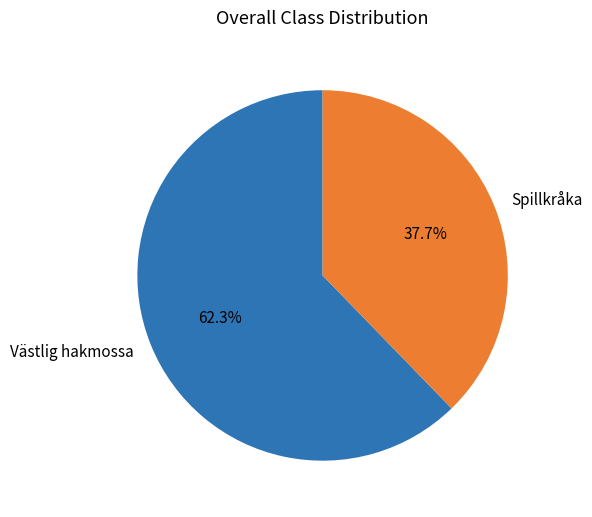

To the nearest percent, what portion does Västlig hakmossa represent?

62%